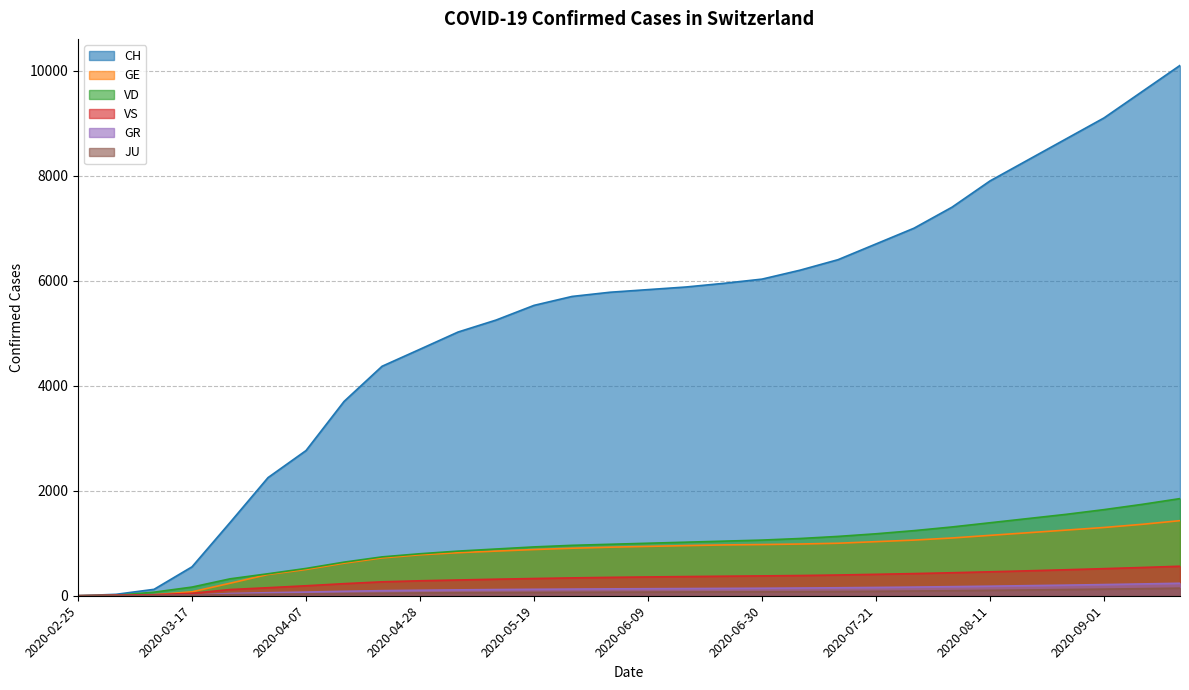

What are all the series names shown in the legend?

CH, GE, VD, VS, GR, JU